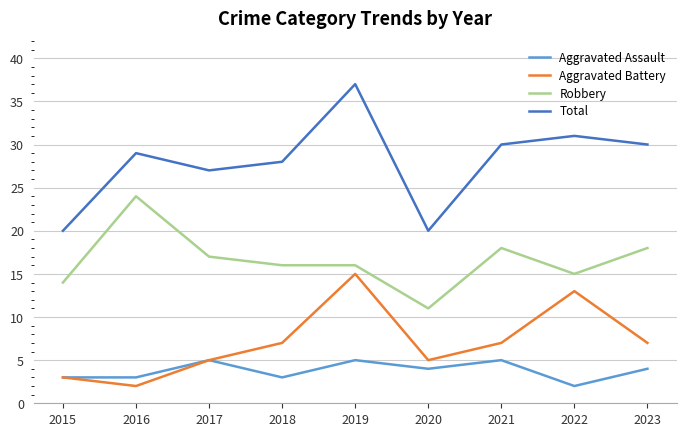

Count the Aggravated Assault values in the range 3 to 5.

8